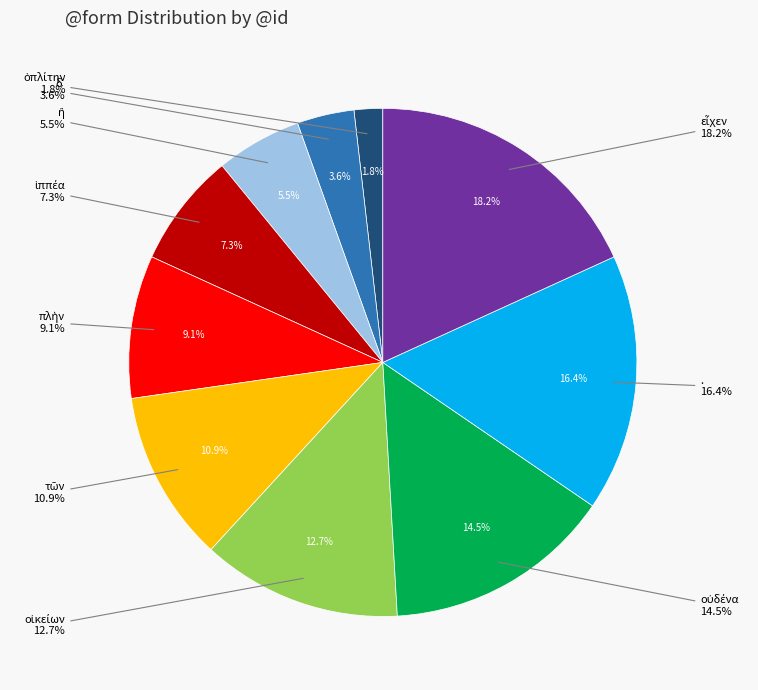

Between τῶν and οἰκείων, which is larger?

οἰκείων